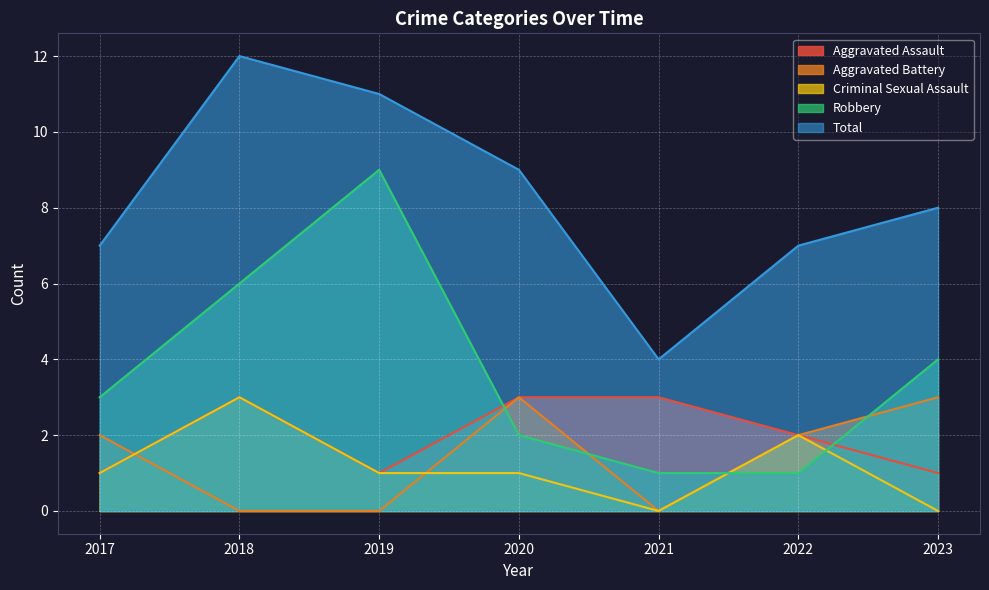

In Total, how many points are lower than both neighbors (excluding endpoints)?

1